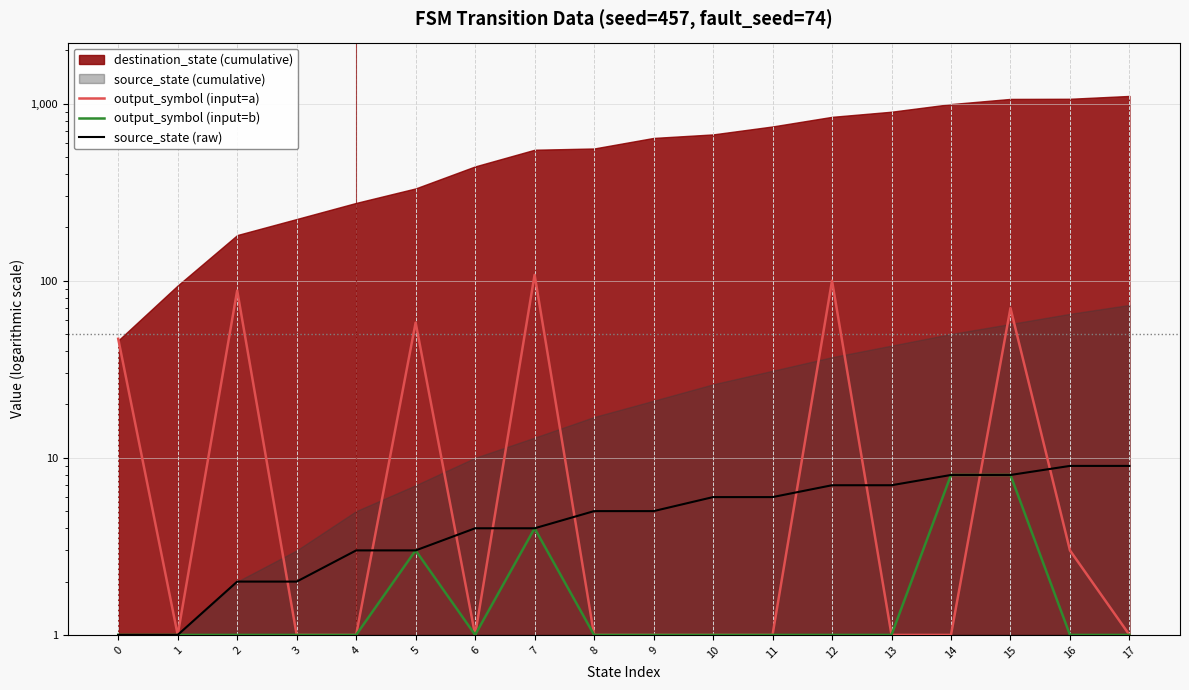

True or false: output_symbol (input=b) and source_state (raw) intersect in this chart.

False